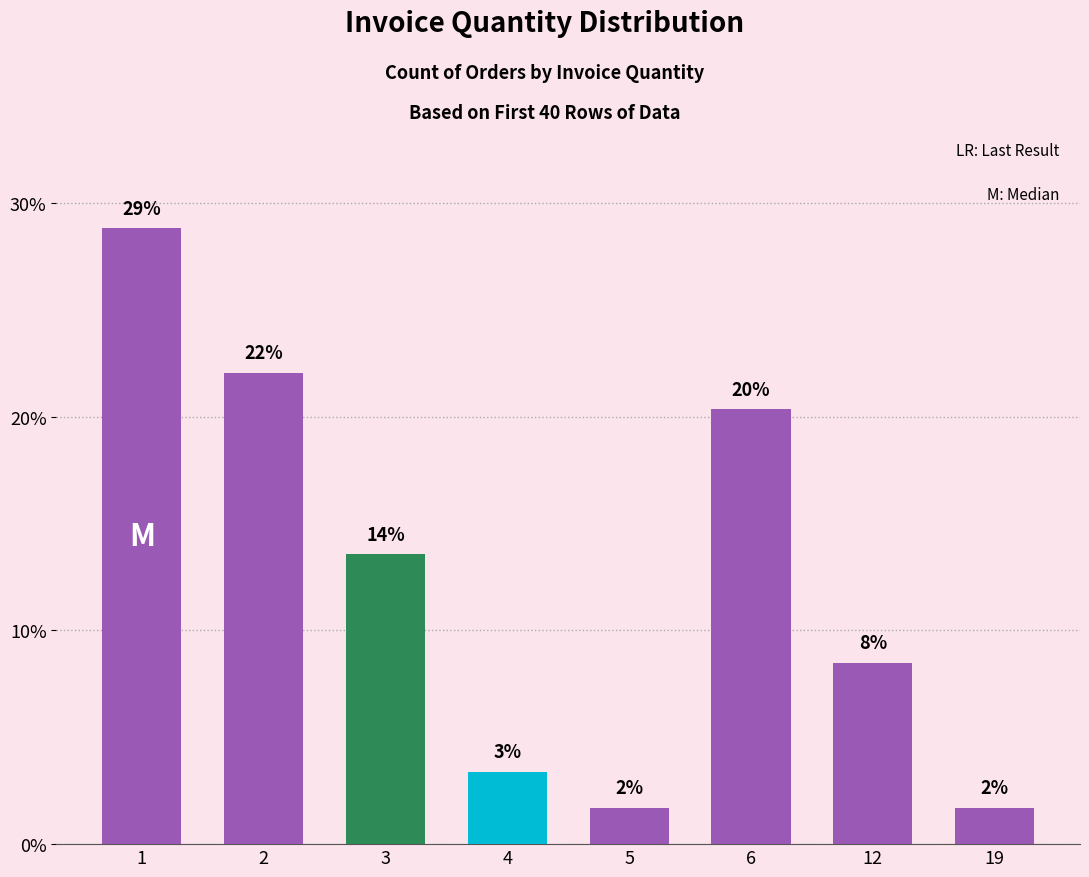

What is the sum of the values at 12 and 6?

28.8